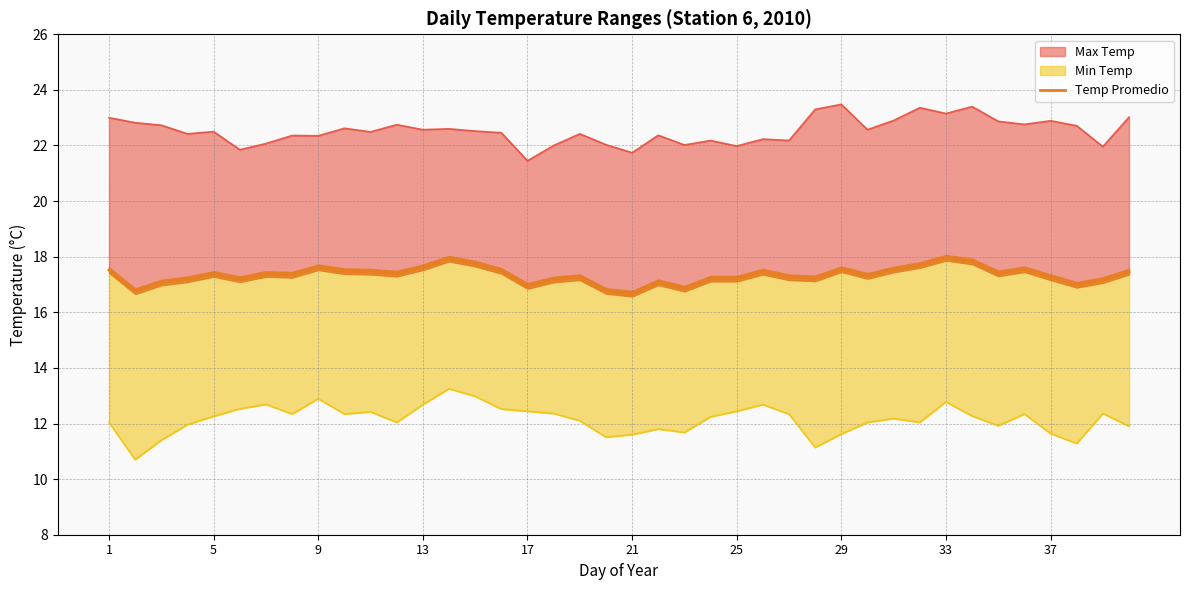

Where does the data first go above 17?

1